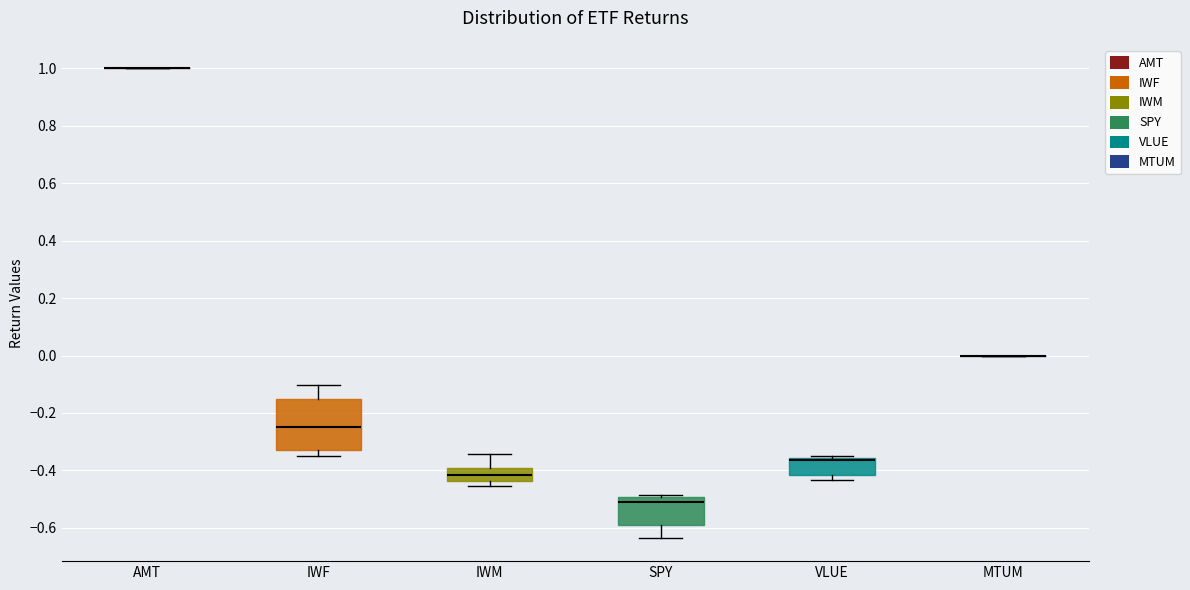

Reading left to right, read every box against the y-axis: the position of its median line, the range the box covers, and the ends of its whiskers. The values are not printed on the chart, so give them approximately, as read against the axis.

AMT: box collapsed to a line at 1.00, whiskers 1.00 to 1.00
IWF: median -0.24, box -0.32 to -0.16, whiskers -0.34 to -0.10
IWM: median -0.42, box -0.44 to -0.40, whiskers -0.46 to -0.34
SPY: median -0.50 (just below the box's upper edge), box -0.60 to -0.50, whiskers -0.64 to -0.48
VLUE: median -0.36 (drawn on the box's upper edge), box -0.42 to -0.36, whiskers -0.44 to -0.34
MTUM: box collapsed to a line at 0.00, whiskers 0.00 to 0.00